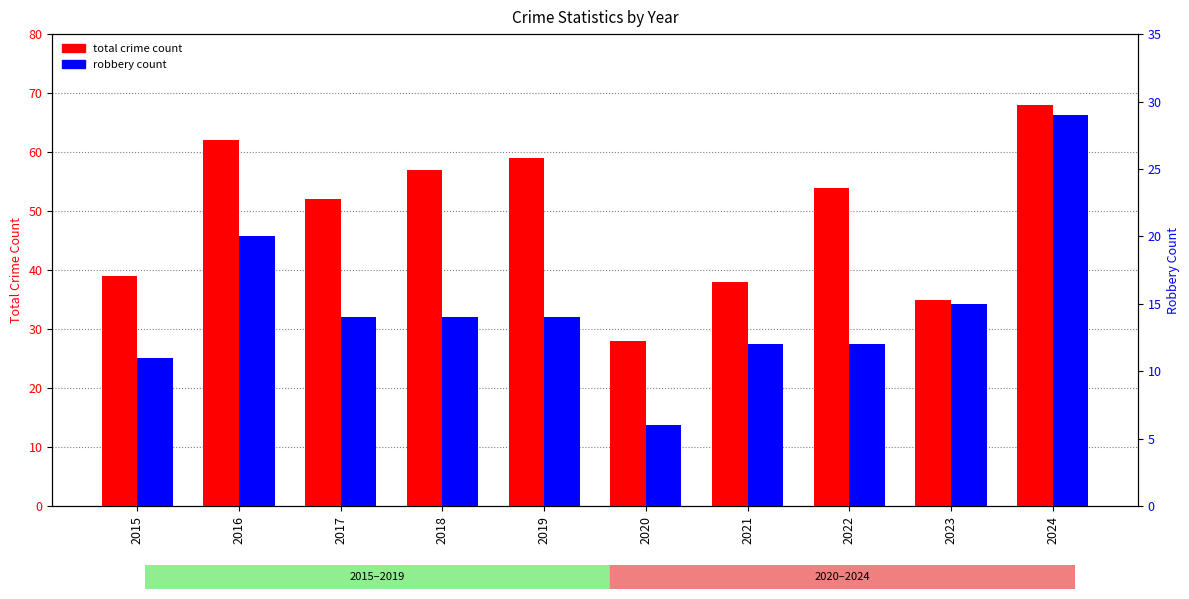

Count the number of data series in this chart.

2